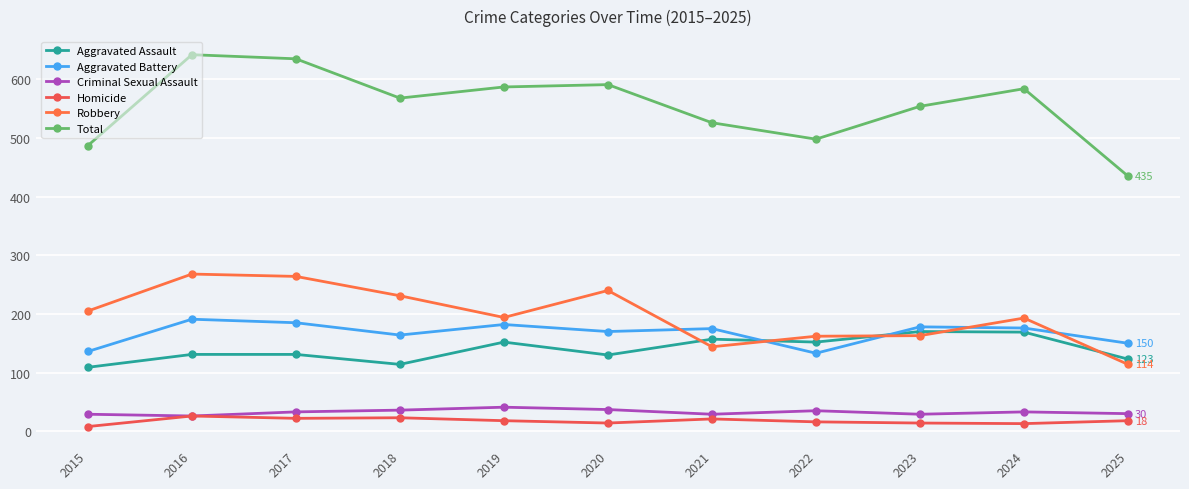

Where is the first local minimum for Aggravated Battery?

2018